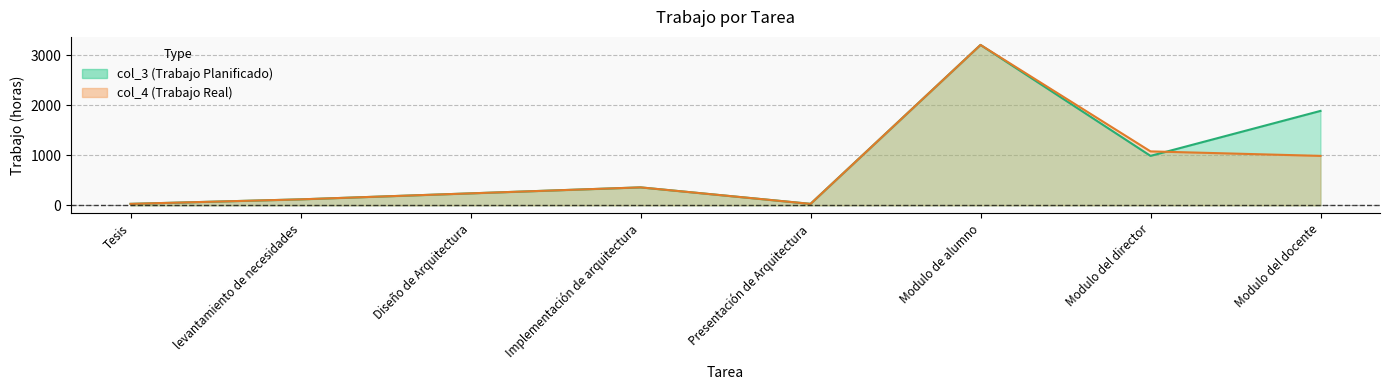

What is the approximate value at Modulo del docente?

1890